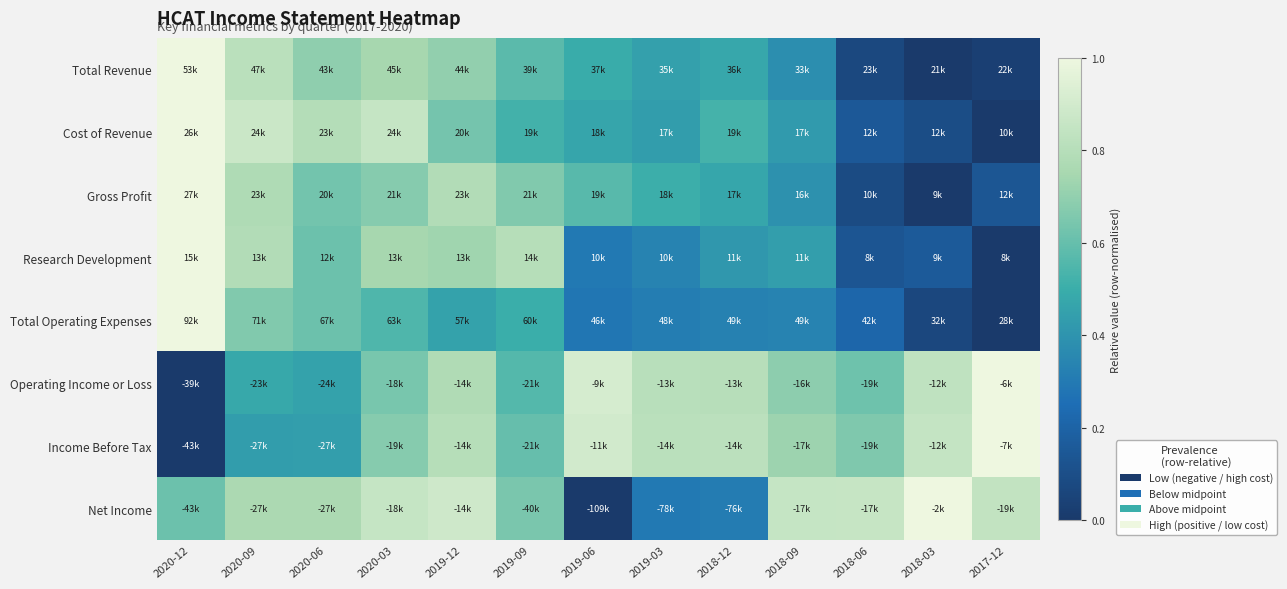

At 2017-12, list the series in order from smallest to largest.

Cost of Revenue, Research Development, Total Operating Expenses, Total Revenue, Gross Profit, Net Income, Operating Income or Loss, Income Before Tax